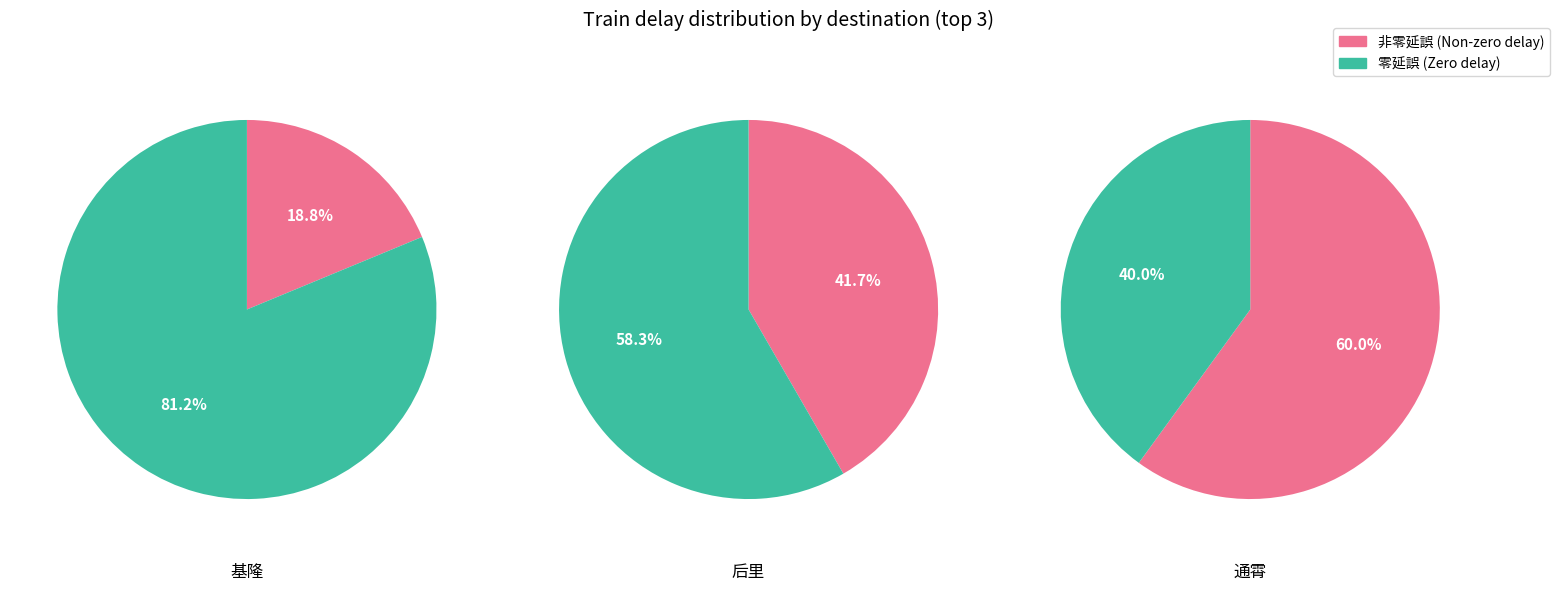

At 后里, list the series in order from smallest to largest.

非零延誤, 零延誤